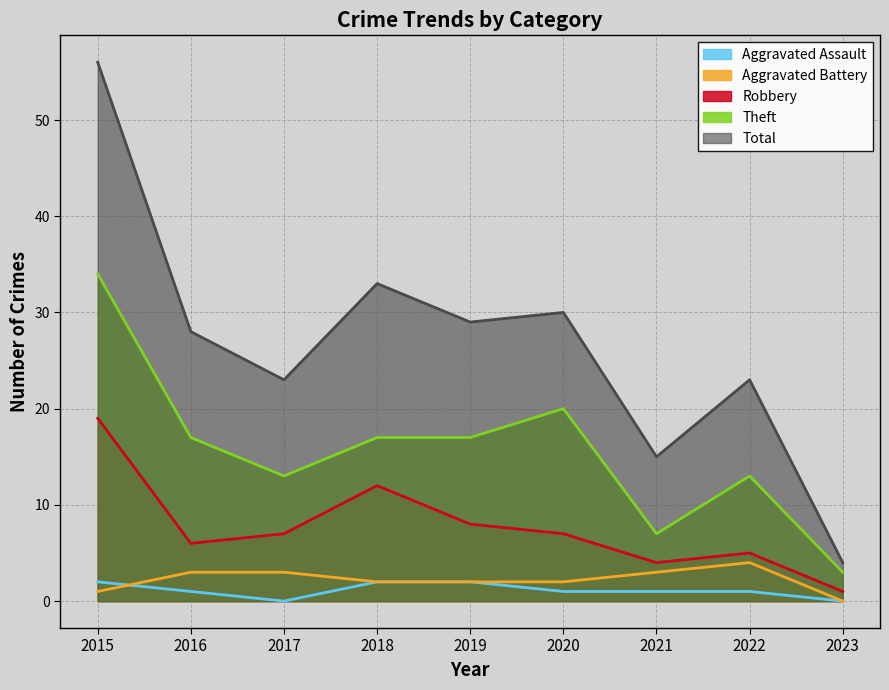

What is the difference between the maximum and minimum values in the Total series?

52